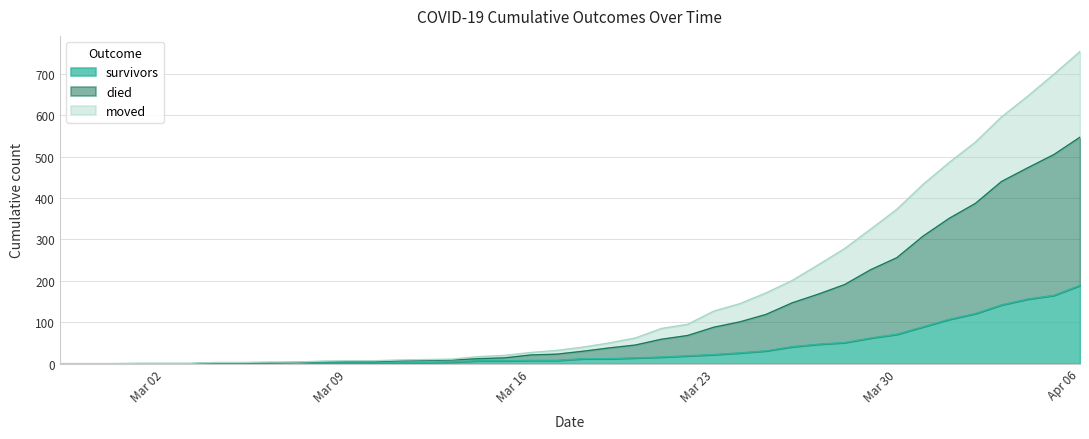

What is the spread (max minus min) of values at 2020-03-08?

3